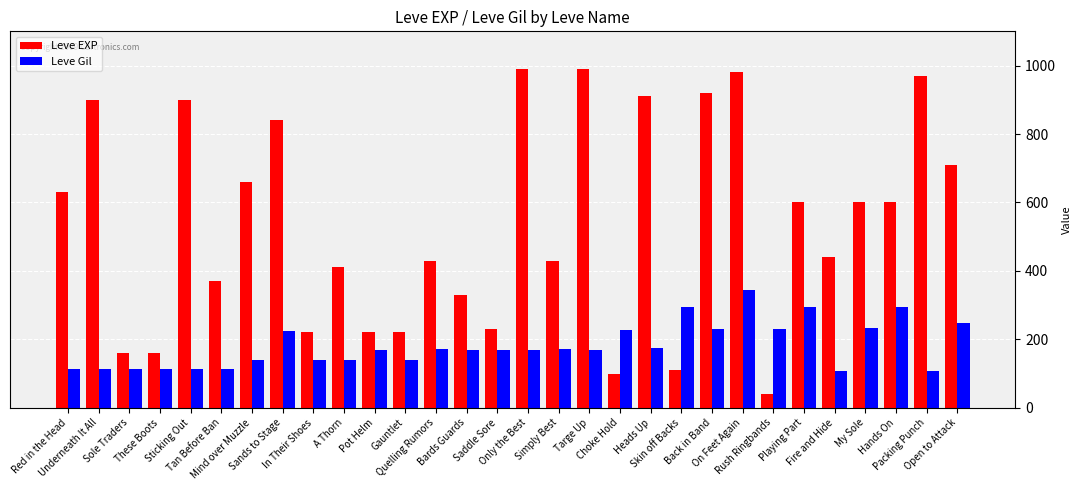

What is the difference between the maximum and minimum values in the Leve EXP series?

950